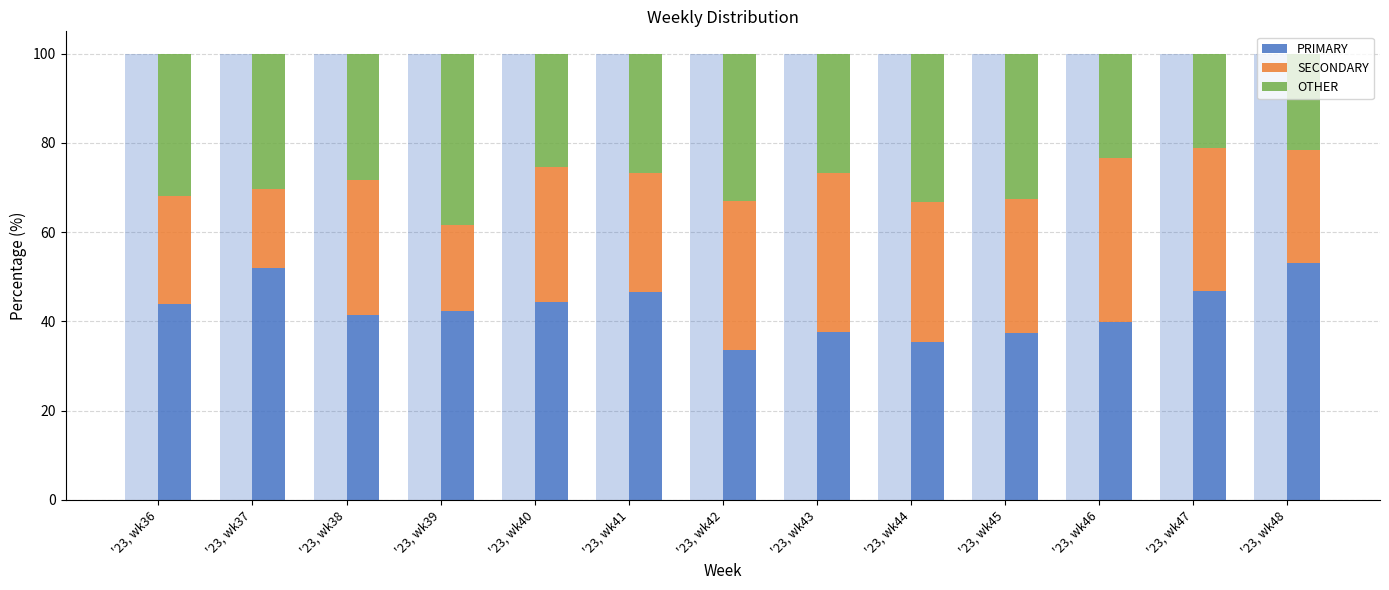

How many bars are there in total?

39